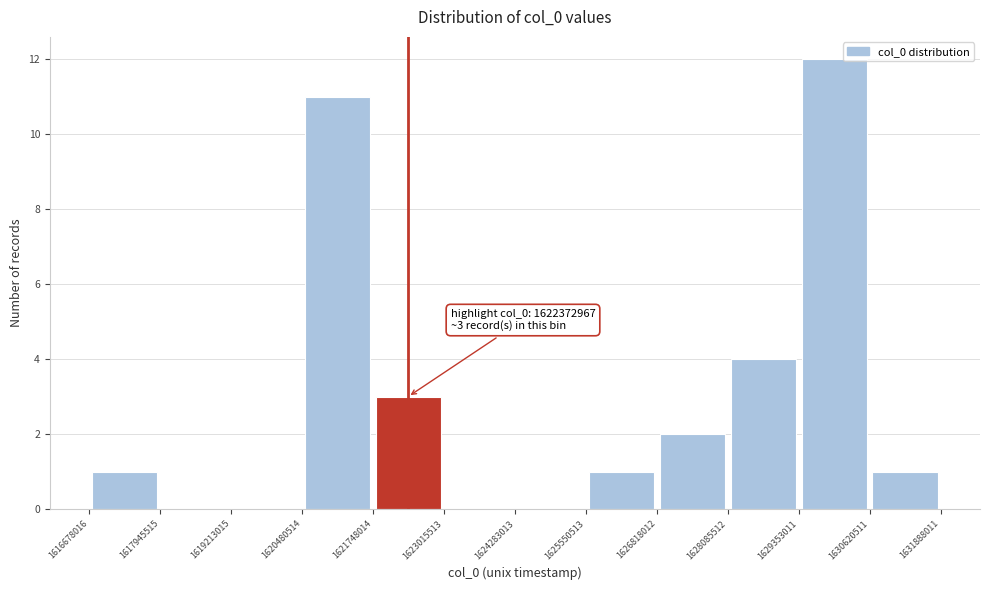

Over which range of the x-axis is the bar tallest?

1629353011 to 1630620511